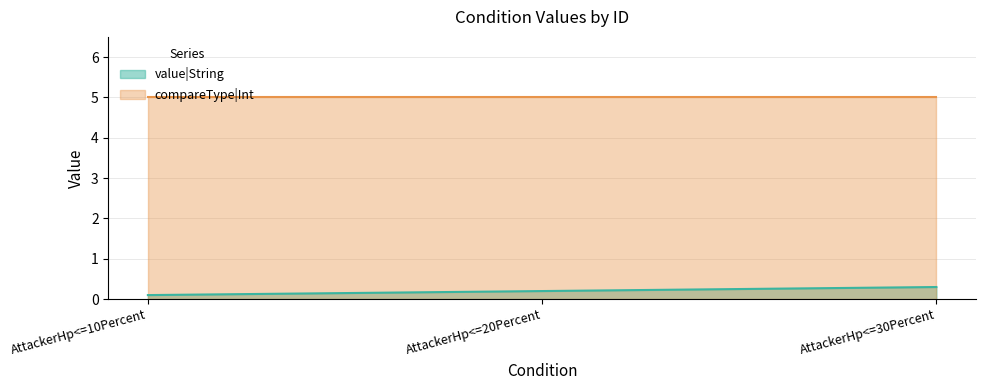

What position from the left is AttackerHp<=20Percent?

2